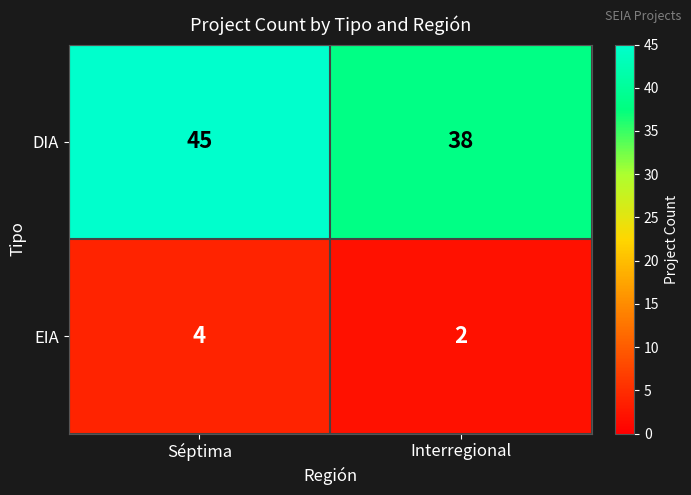

The value of DIA at Interregional is 66. True or false?

False